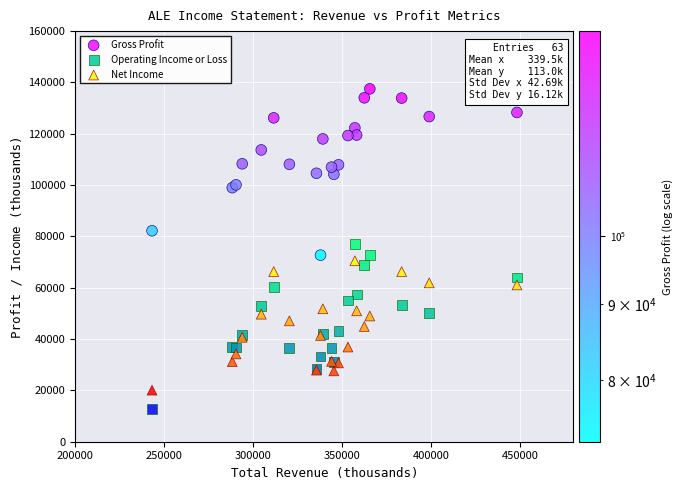

Which series contains the highest Y value?

Gross Profit